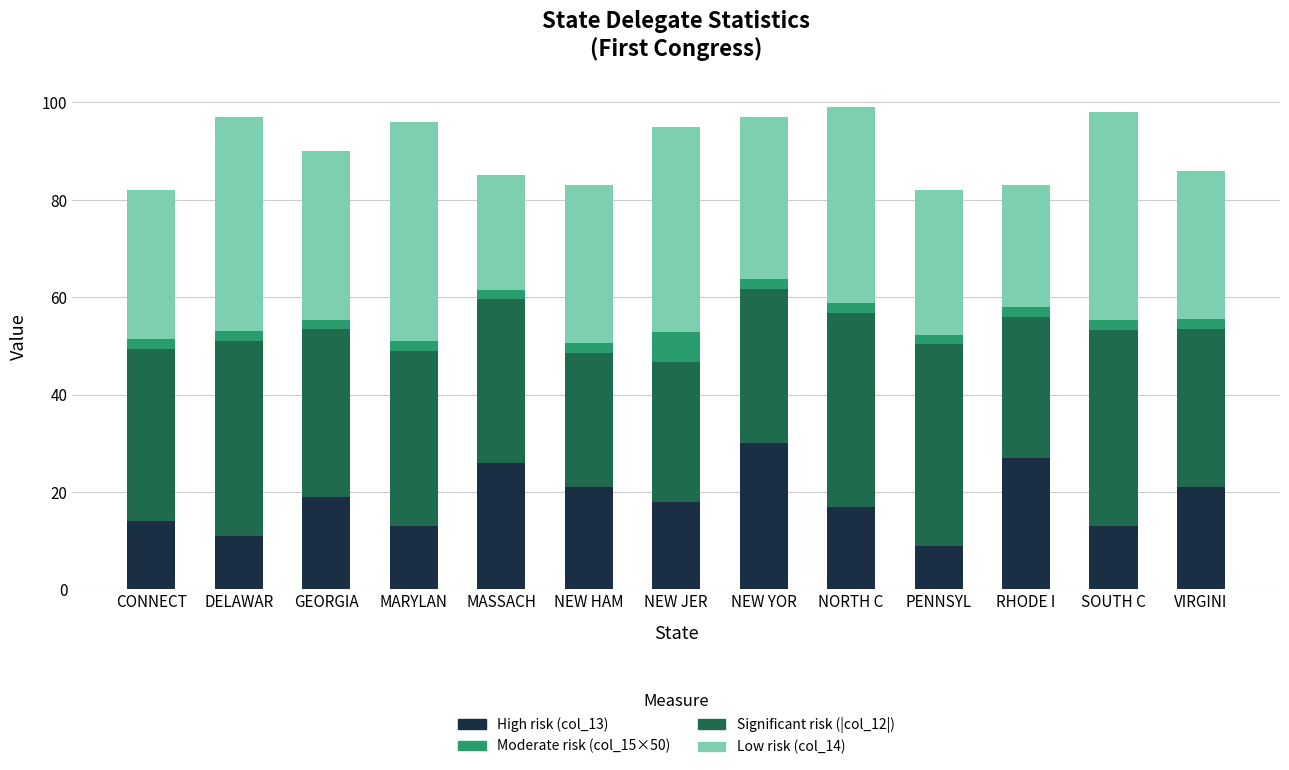

What are all the series names shown in the legend?

High risk (col_13), Moderate risk (col_15×50), Significant risk (|col_12|), Low risk (col_14)